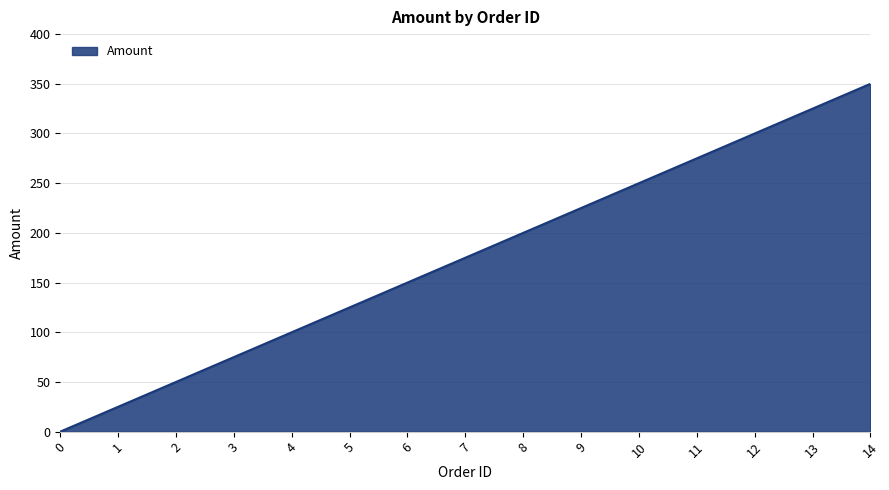

Reading left to right, extract all data points from this chart.

0=0	1=25	2=50	3=75	4=100	5=125	6=150	7=175	8=200	9=225	10=250	11=275	12=300	13=325	14=350